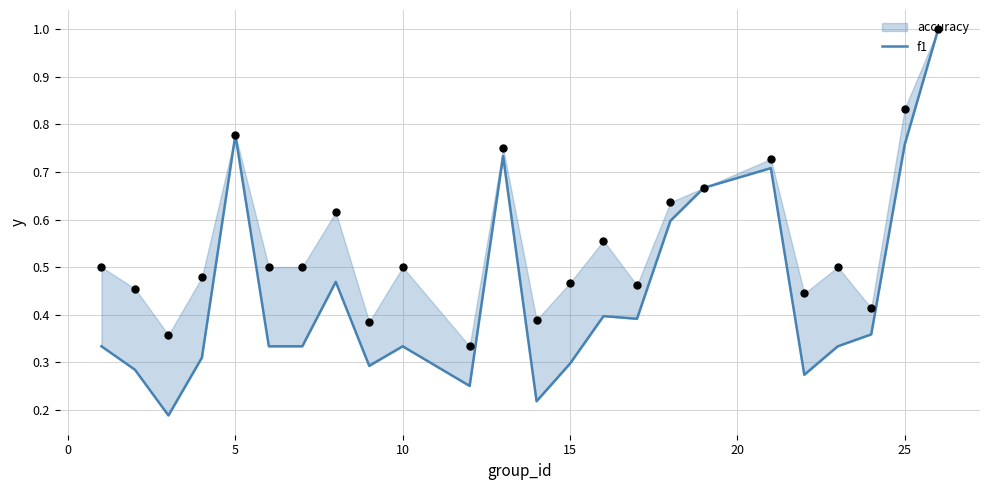

Between 10 and 10, which is larger?

10